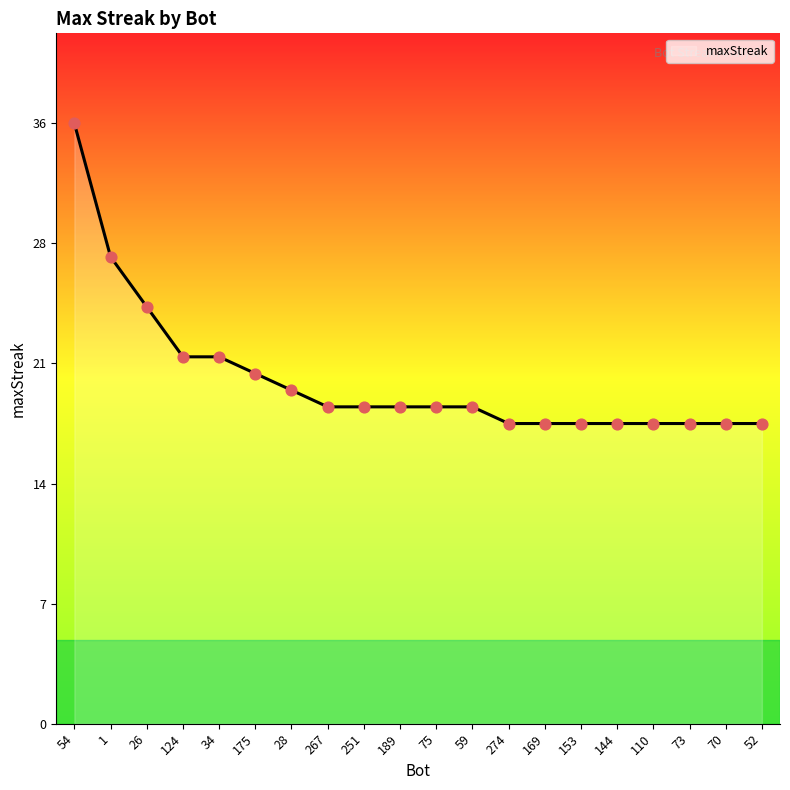

What is the ratio of the value at 189 to the value at 73?

1.1